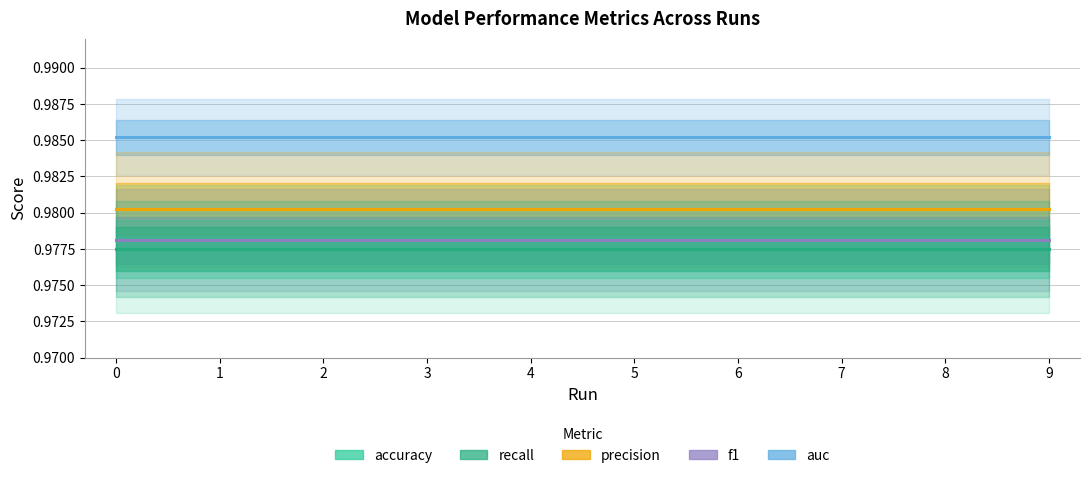

What value does the precision series have at 5?

1.0